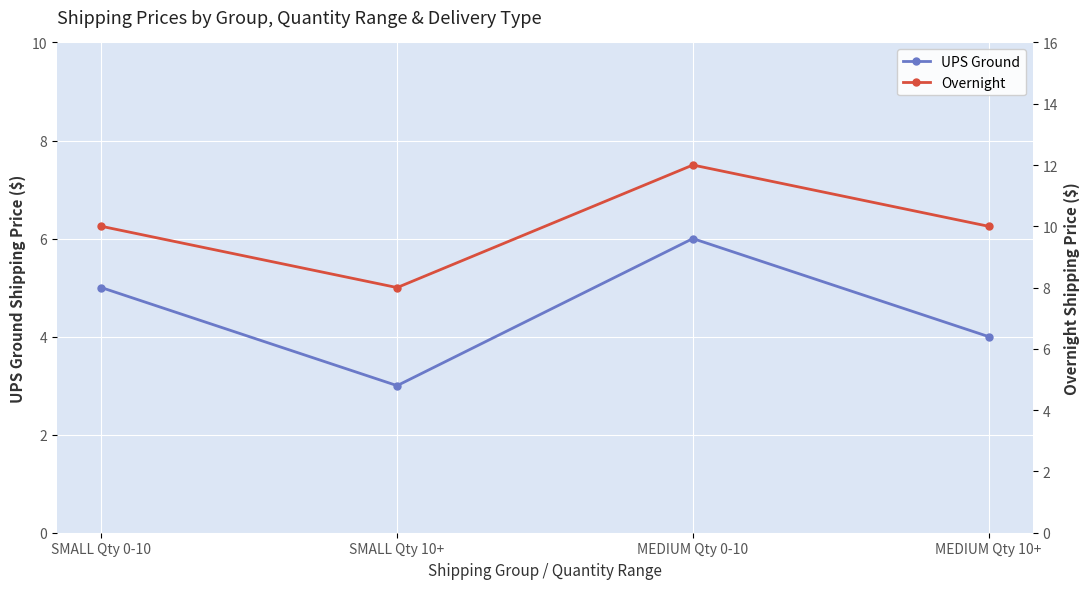

True or false: Overnight and UPS Ground intersect in this chart.

False